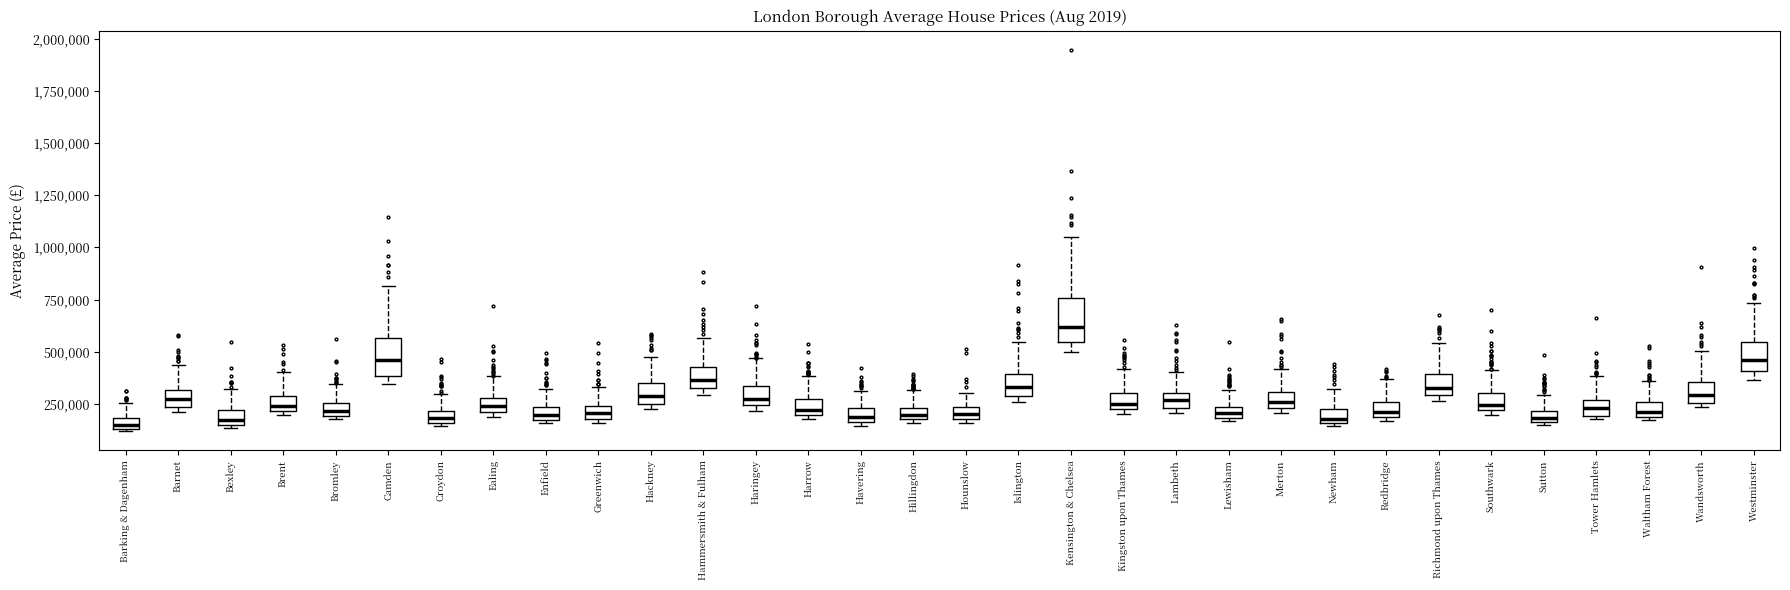

Where does the median line of the box for Havering sit on the y-axis? The values are not printed on the chart, so give them approximately, as read against the axis.

200000